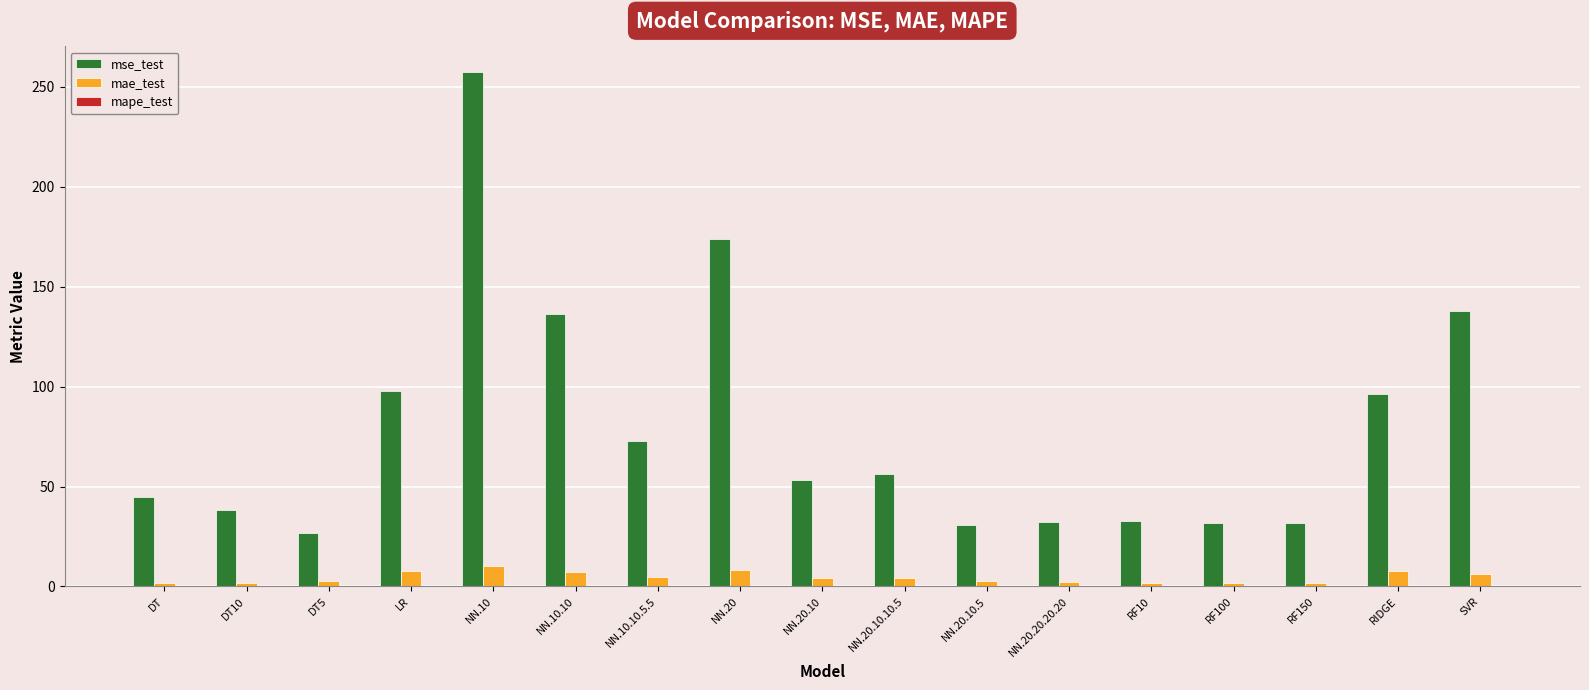

Between DT5 and NN.20, which series saw the biggest shift?

mse_test